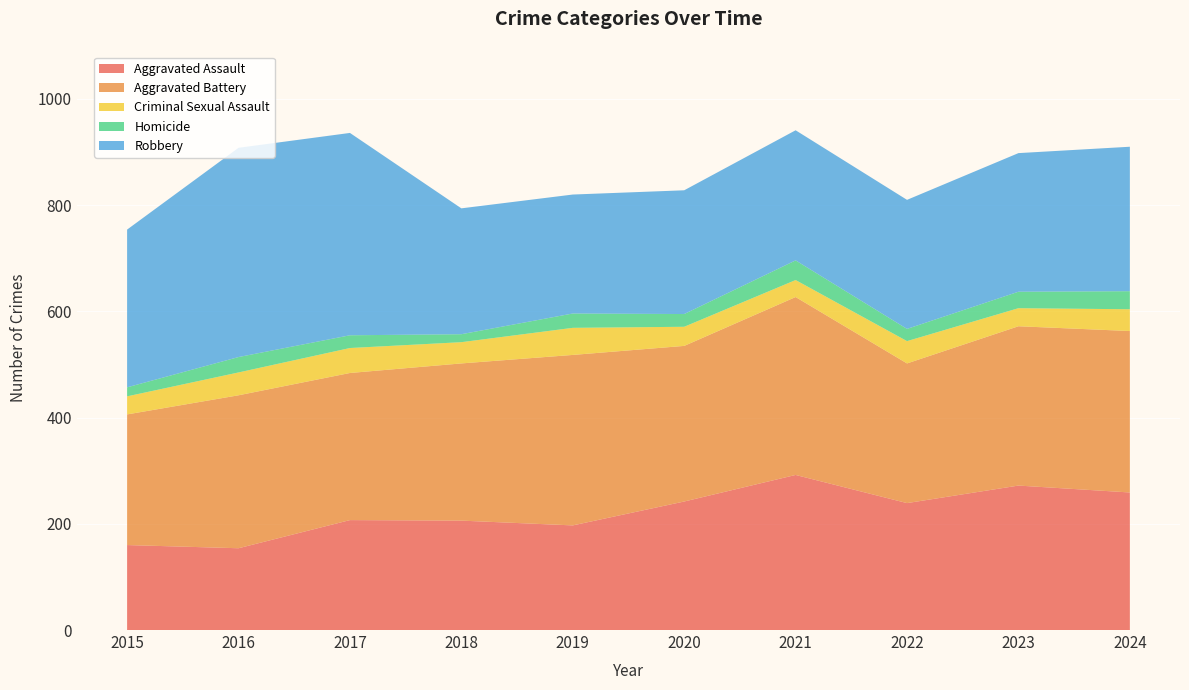

Reading right to left, list all the values displayed in this chart.

Aggravated Assault: 259	272	239	292	242	197	206	207	154	160
Aggravated Battery: 304	300	263	335	293	321	296	277	288	246
Criminal Sexual Assault: 41	34	42	32	36	51	40	47	43	34
Homicide: 34	31	23	37	24	27	15	24	29	17
Robbery: 272	261	243	245	233	224	237	381	394	297